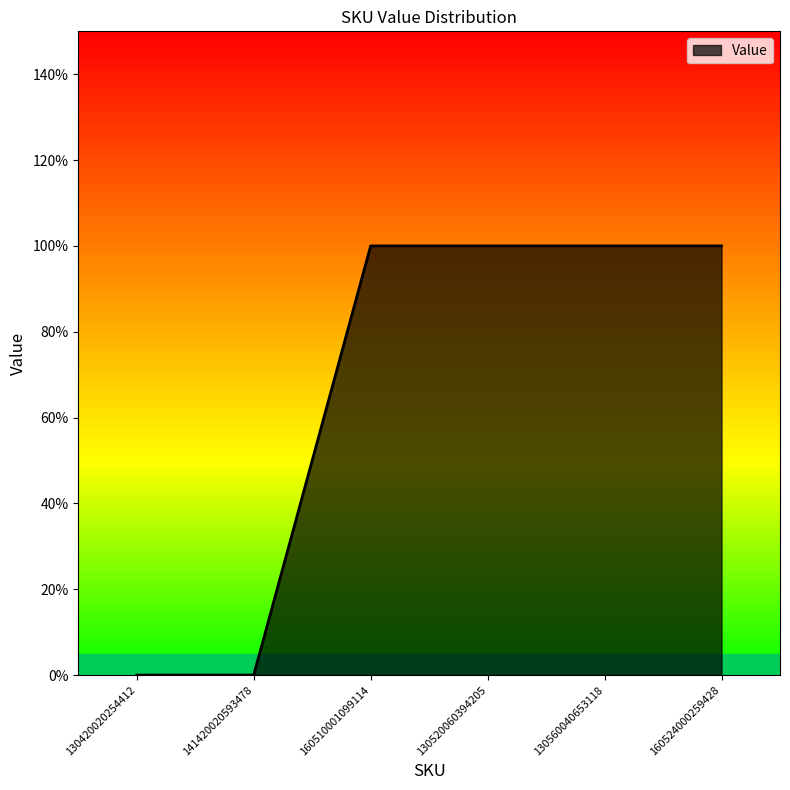

What is the sum of all values?

4